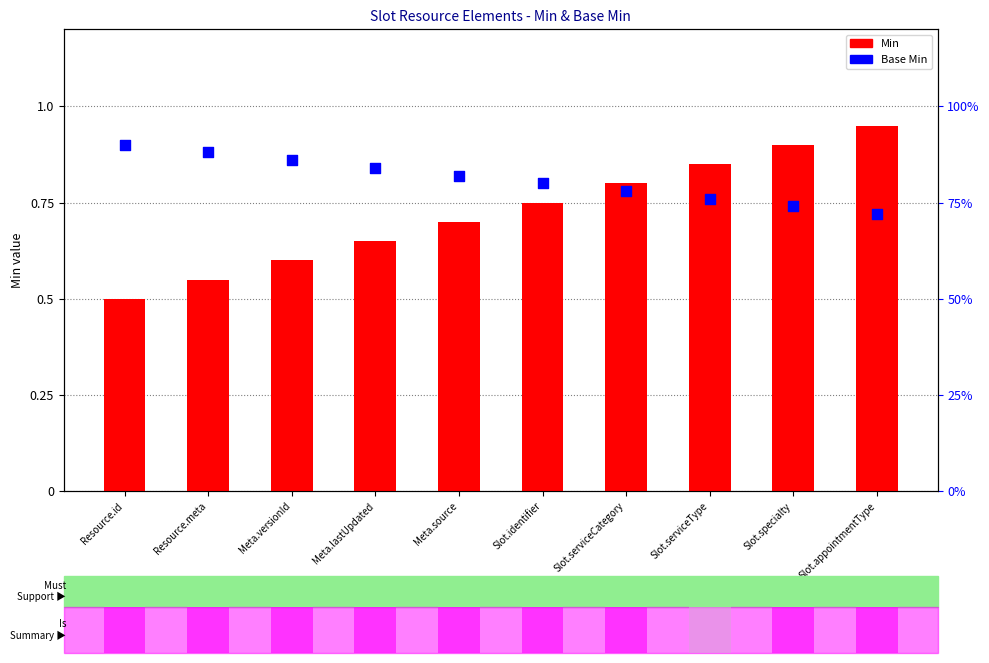

What is the total value across all series at Slot.specialty?

1.6